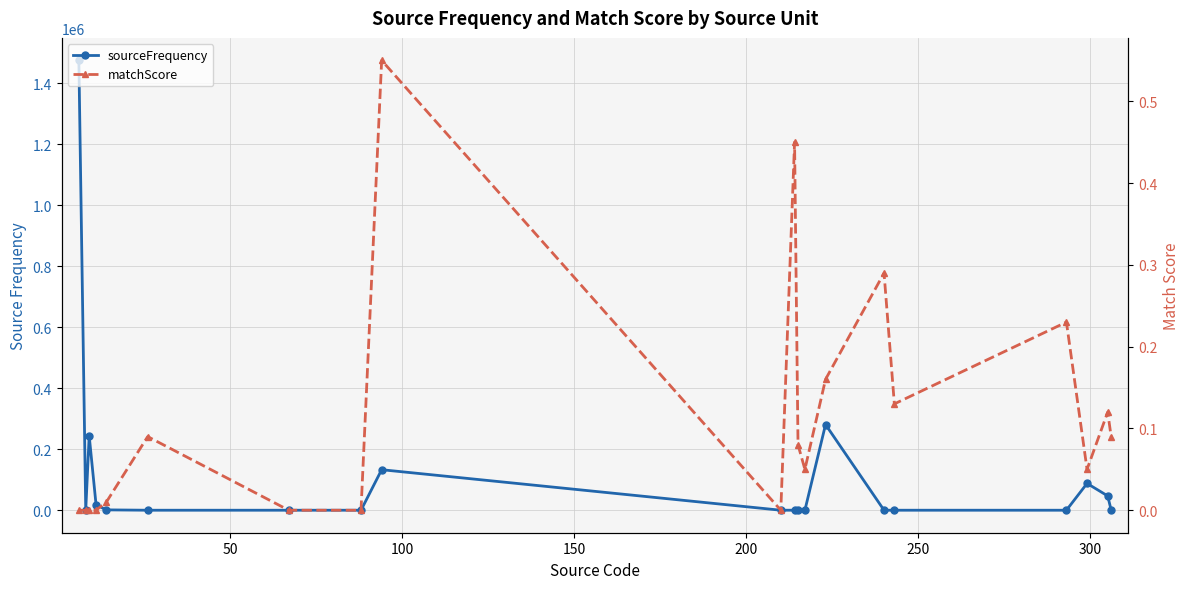

Which series has the largest range (max minus min)?

sourceFrequency